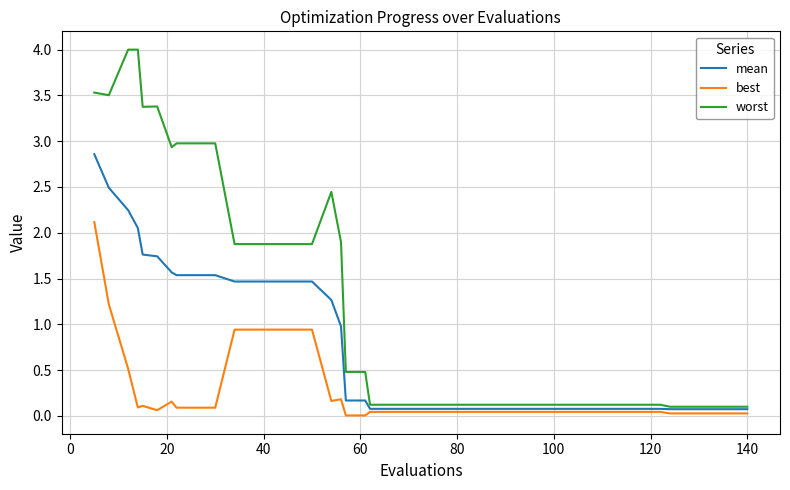

Which series has the largest total across all categories?

worst